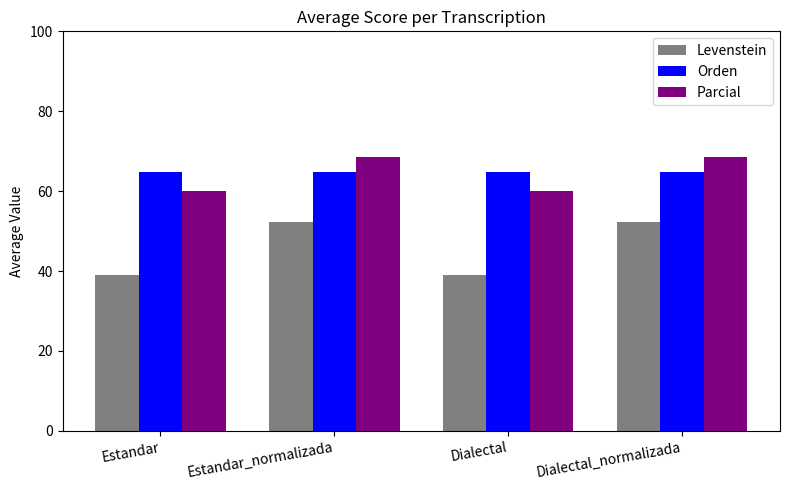

Is the value of Levenstein at Dialectal greater than the value of Parcial at Dialectal_normalizada?

No